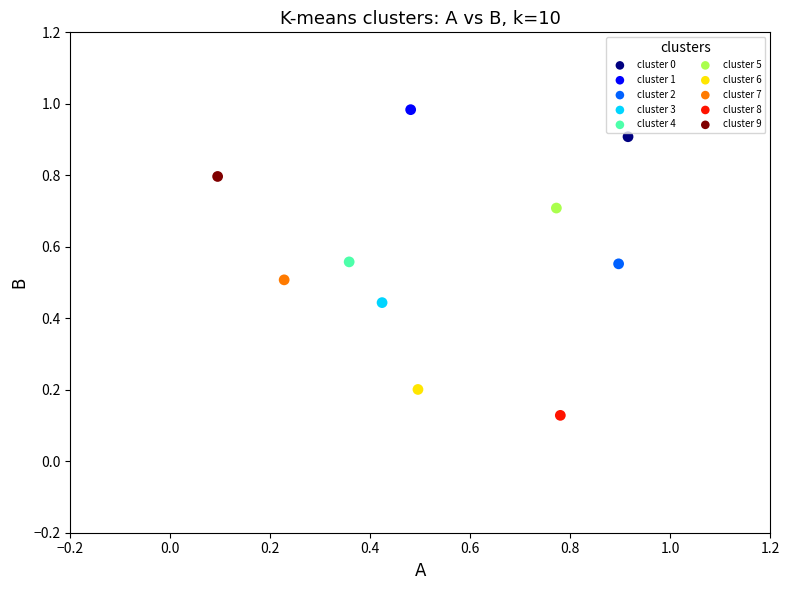

Which series reaches the maximum Y coordinate?

cluster 1